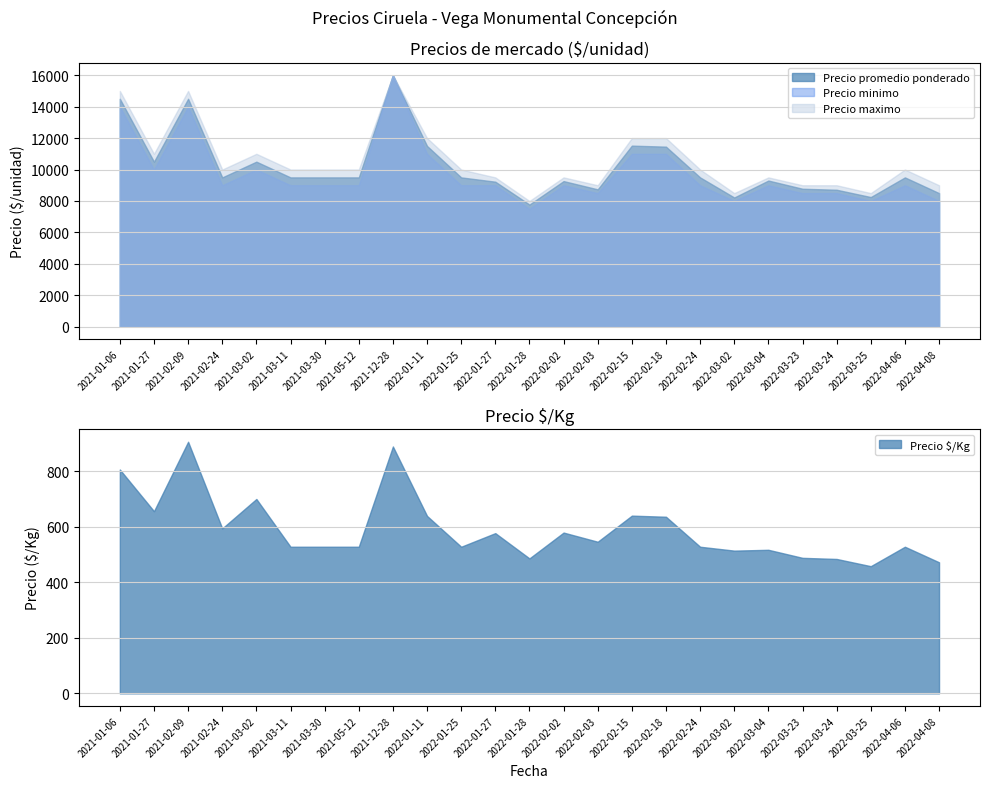

Reading right to left, what are all the values shown in this chart?

Precio $/Kg: 472	528	458	484	488	517	514	528	636	640	546	579	486	577	528	639	889	528	528	528	700	594	906	656	806
Precio promedio ponderado: 8500	9500	8250	8714	8778	9300	8222	9500	11455	11520	8740	9265	7773	9227	9500	11500	16000	9500	9500	9500	10500	9500	14500	10500	14500
Precio minimo: 8000	9000	8000	8500	8500	9000	8000	9000	11000	11000	8500	9000	7500	9000	9000	11000	16000	9000	9000	9000	10000	9000	14000	10000	14000
Precio maximo: 9000	10000	8500	9000	9000	9500	8500	10000	12000	12000	9000	9500	8000	9500	10000	12000	16000	10000	10000	10000	11000	10000	15000	11000	15000